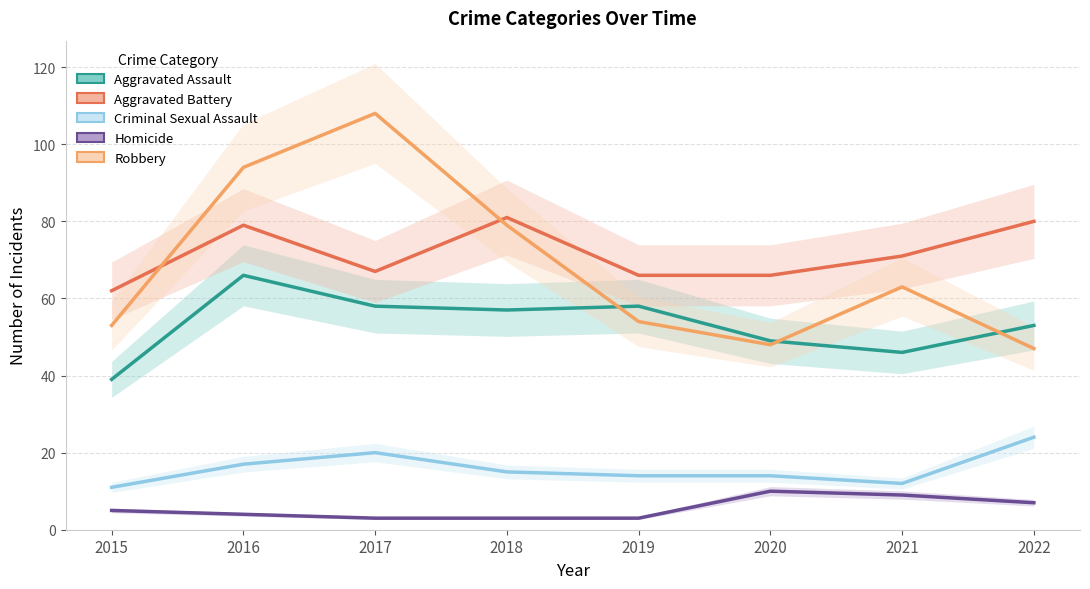

How many data points does each series have?

8